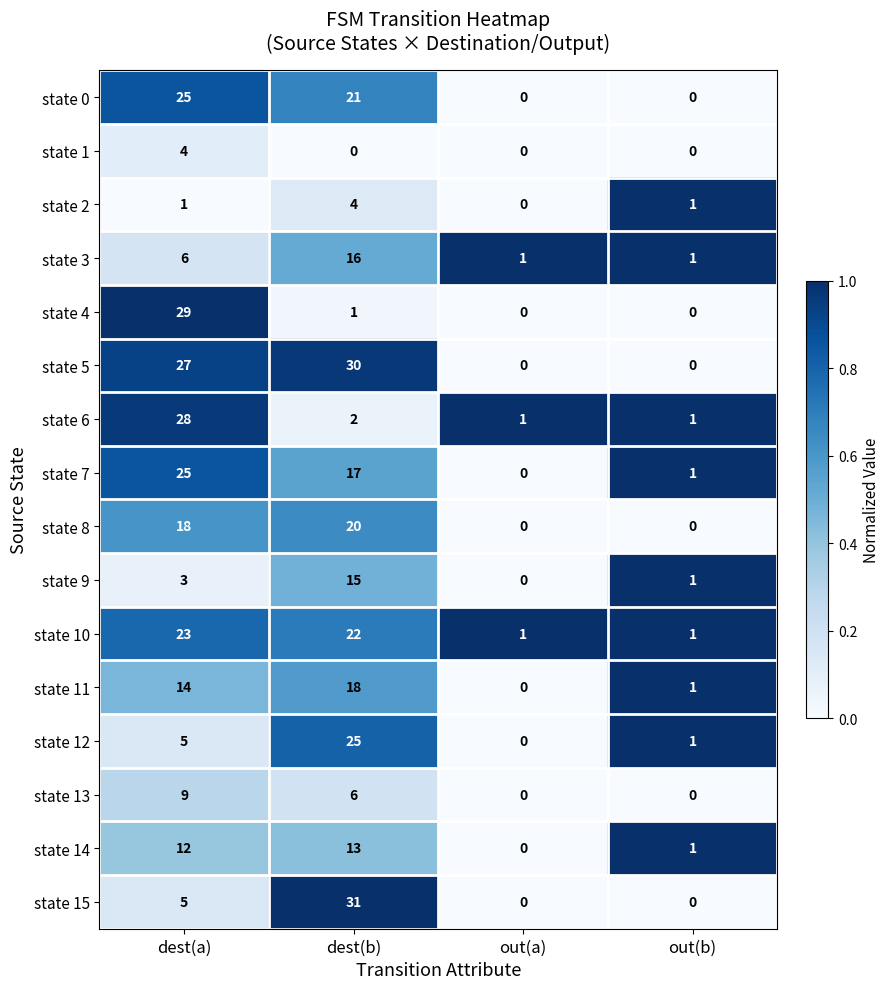

At which label is state 9 closest to 7?

dest(a)